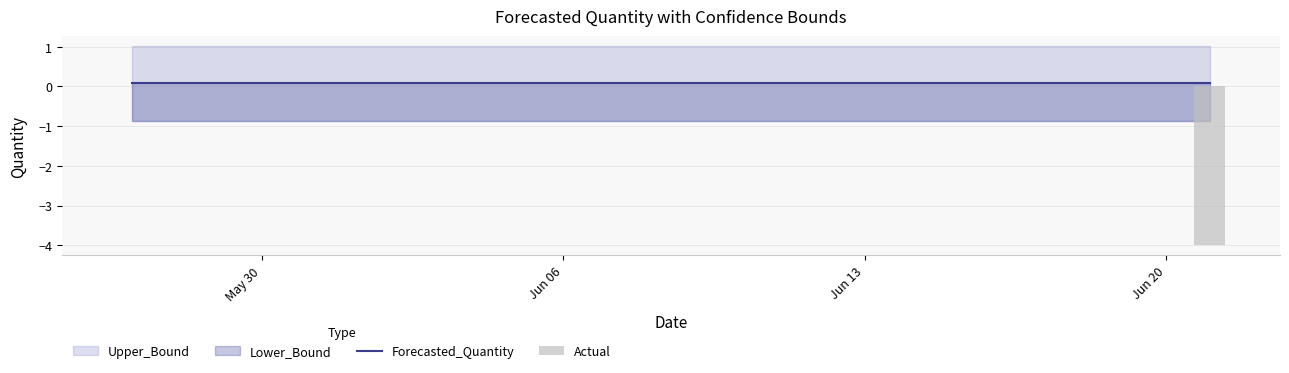

How many Actual values are between 0 and 1?

25